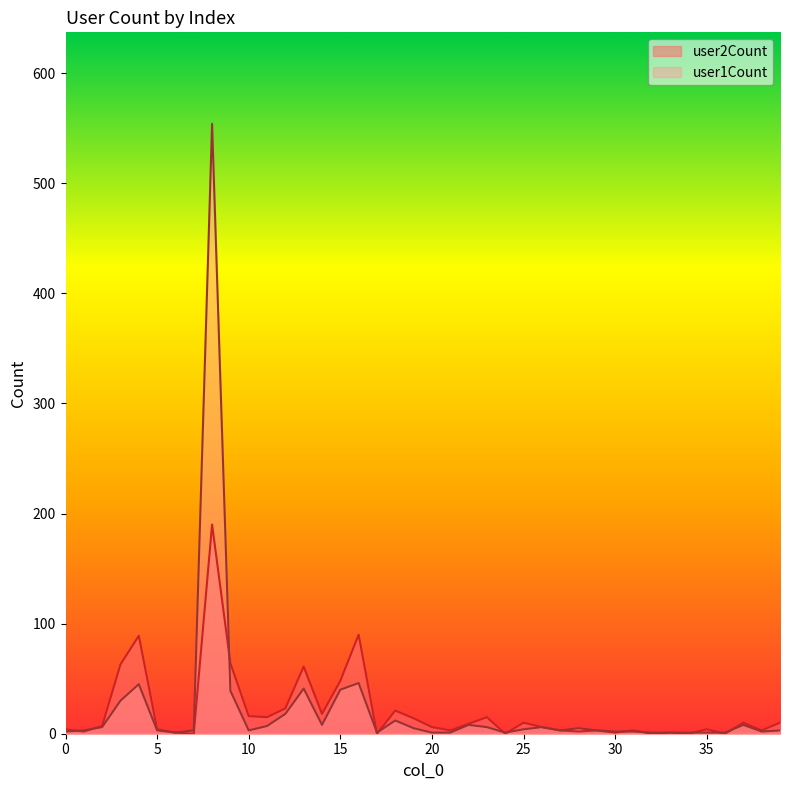

How many lines are shown in the chart?

2